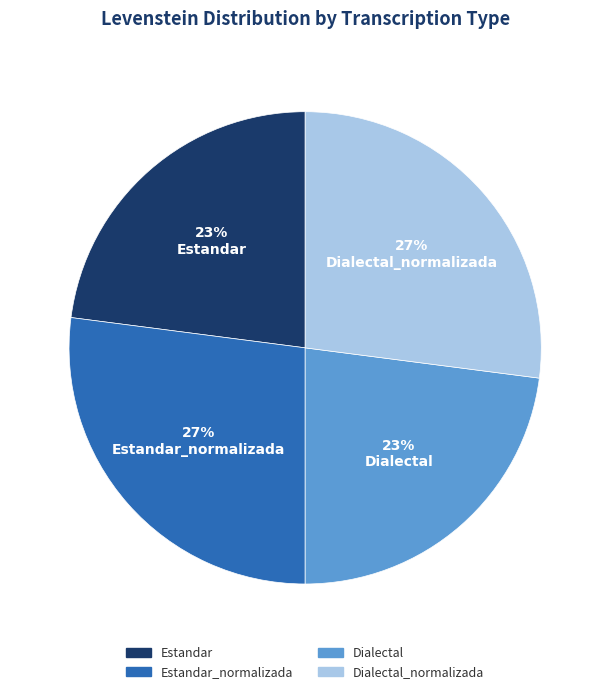

How many slices are in this pie chart?

4